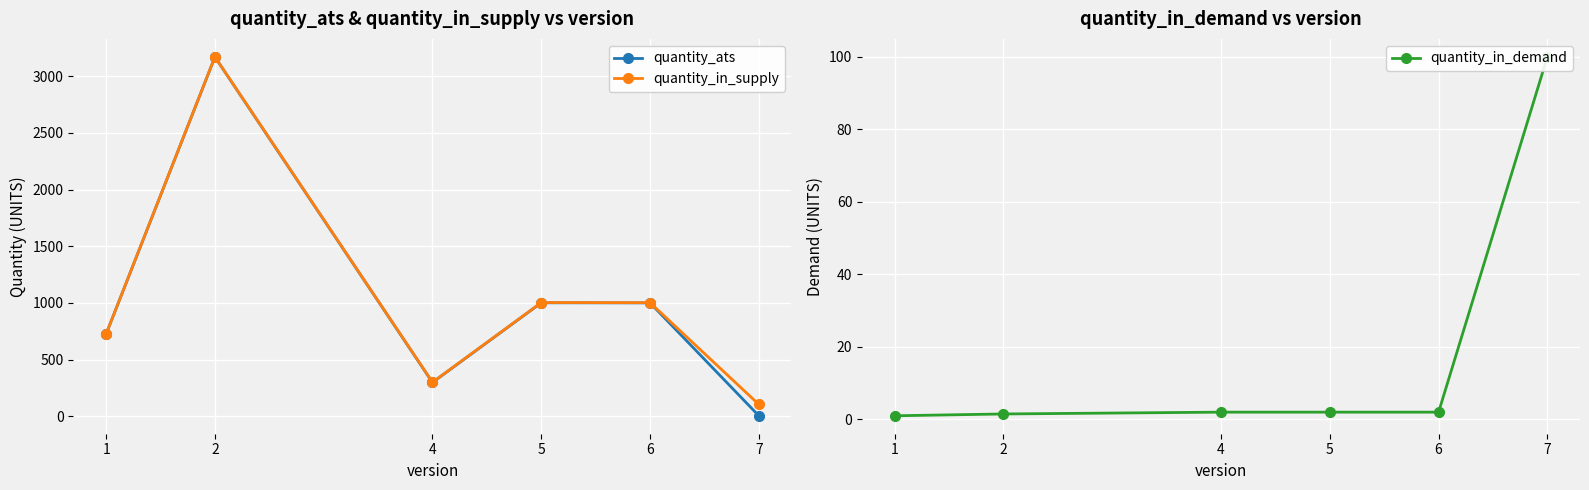

At which category does quantity_ats reach its first local peak?

2